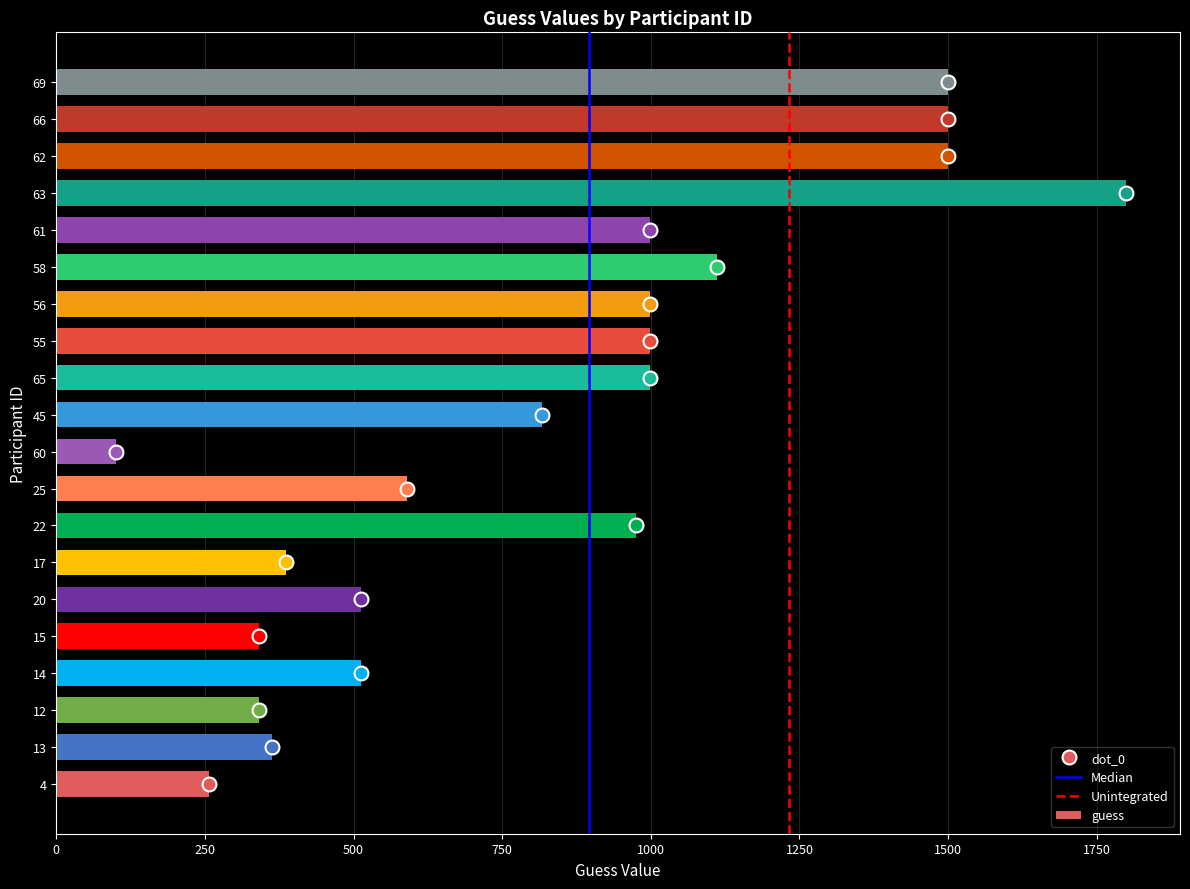

Is it true that the value at 66 is 455.3?

False